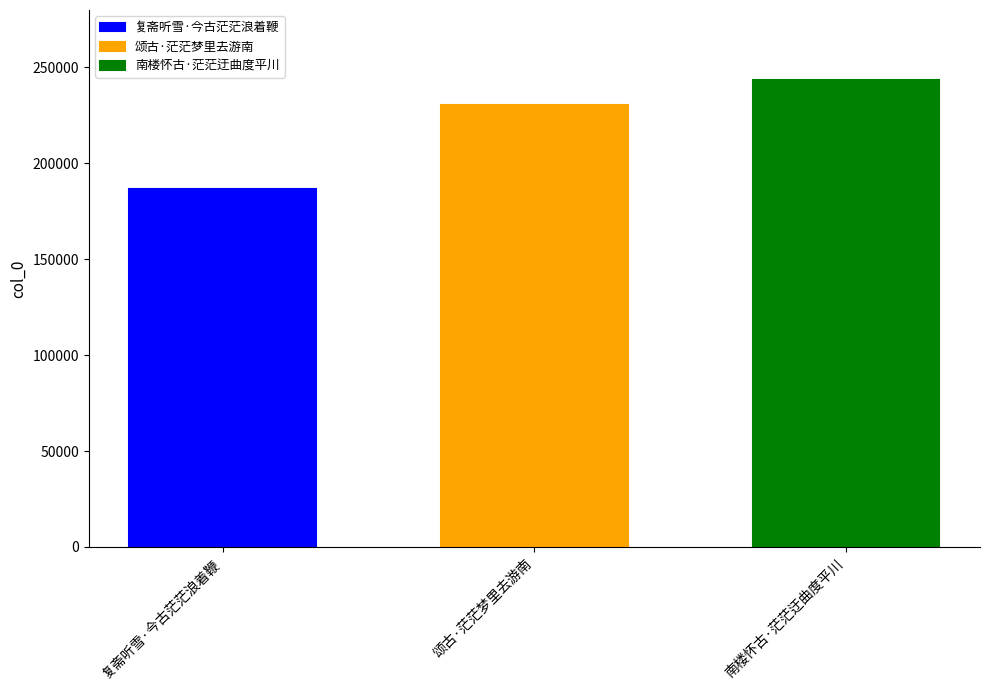

What is the lowest value of the 南楼怀古·茫茫迂曲度平川 series?

243383